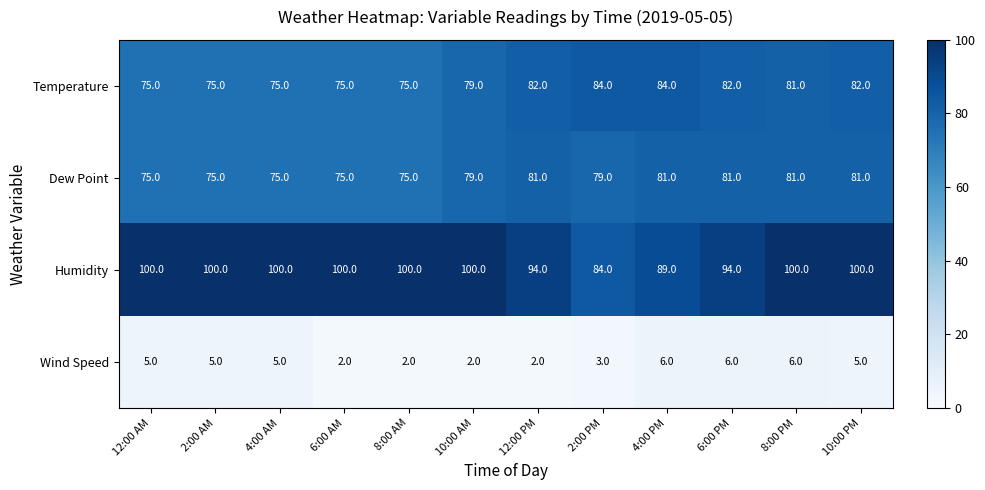

The Wind Speed series shows 9 at 4:00 PM. True or false?

False